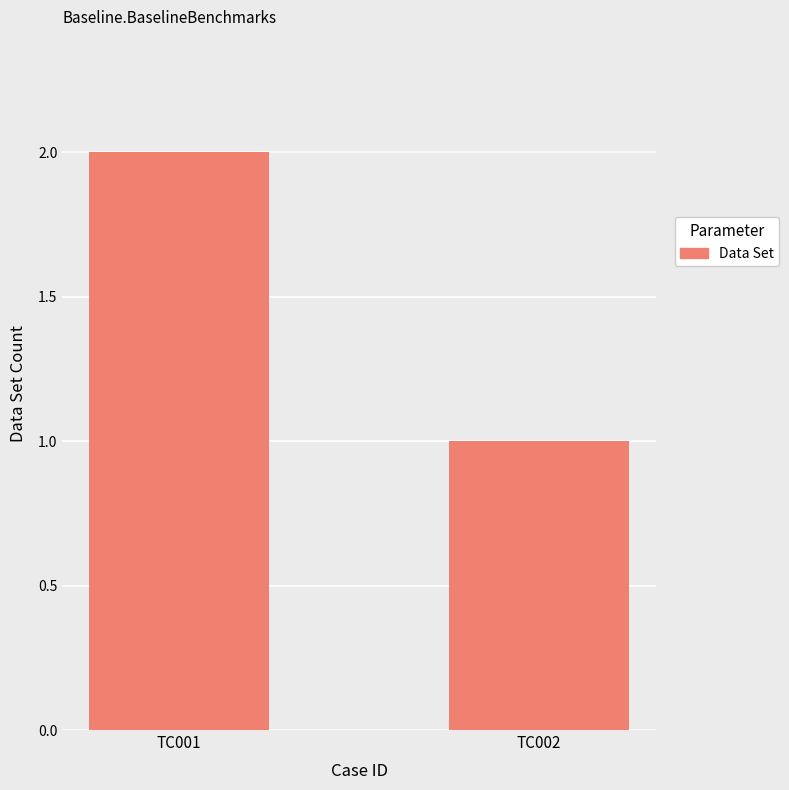

What value does the data have at TC002?

1